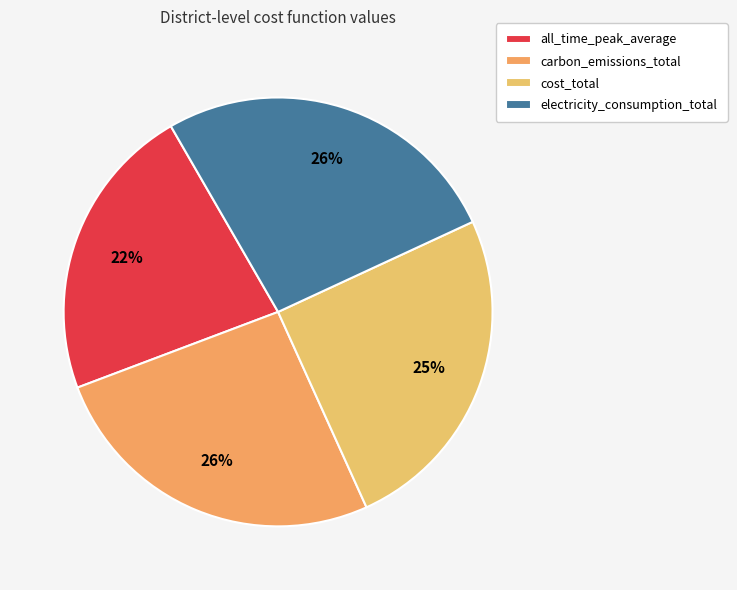

To the nearest percent, what is the combined percentage of all_time_peak_average and carbon_emissions_total?

48%